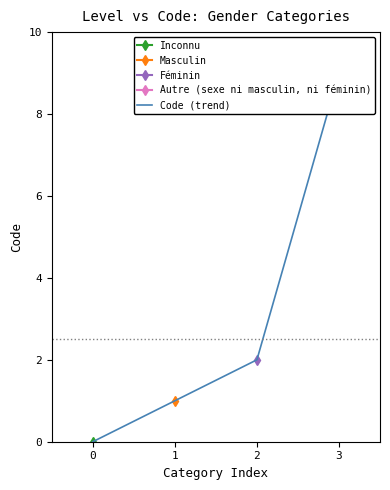

What is the average value?

3